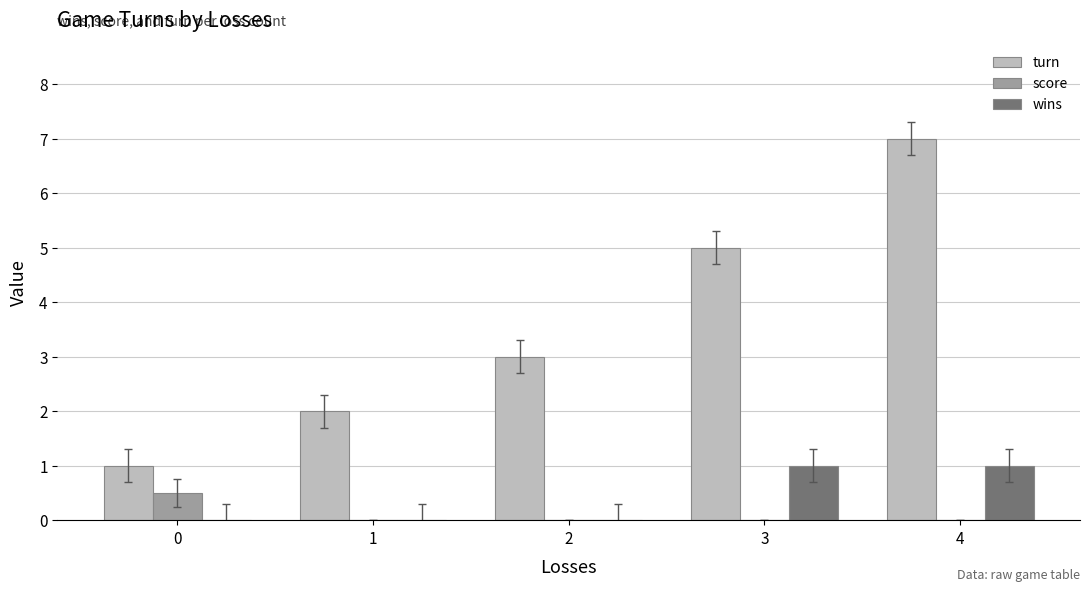

How many series are shown in this chart?

3